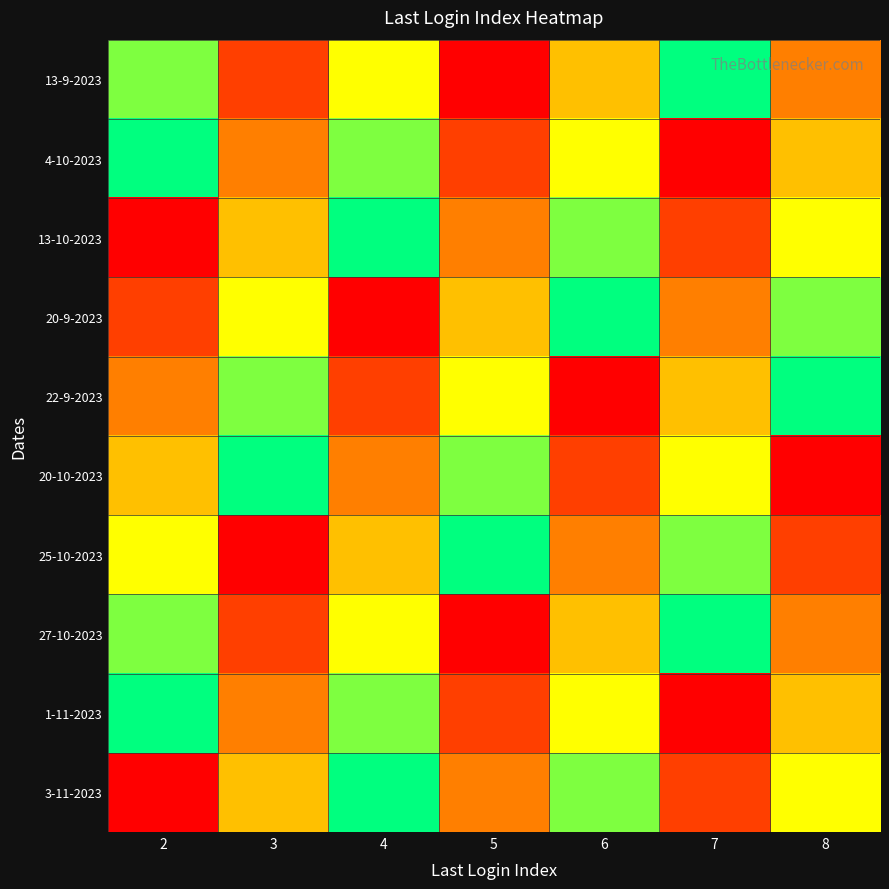

What is the difference between the highest and lowest values at 5?

6